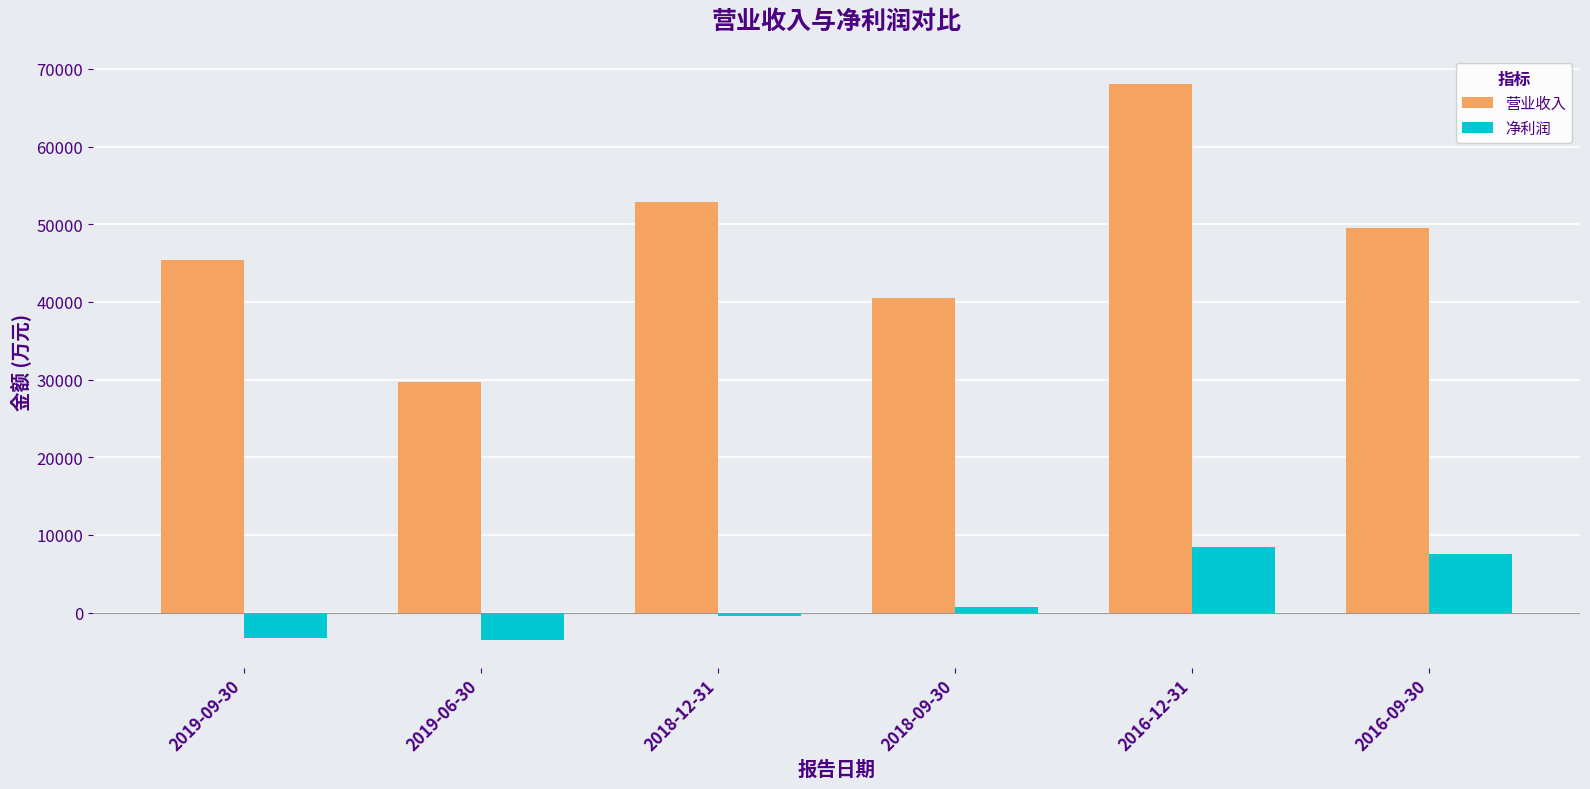

Which series has the largest total across all categories?

营业收入